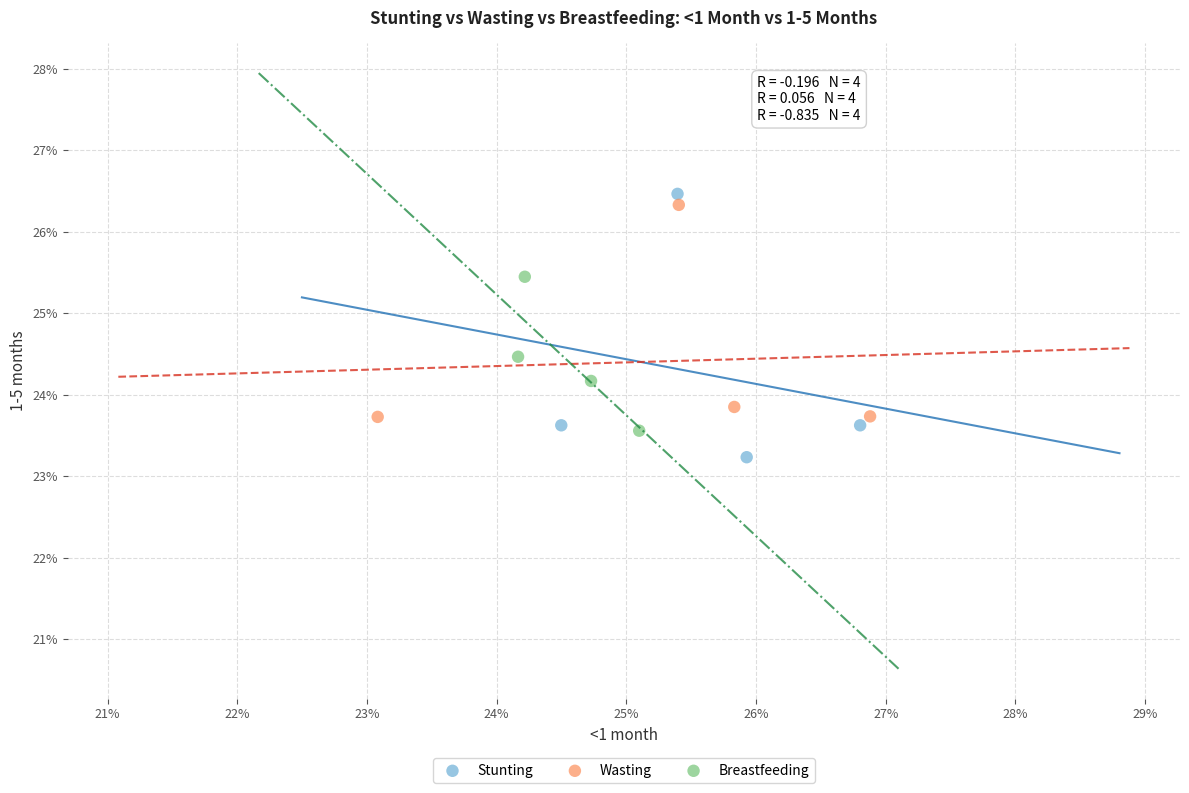

Which series contains the lowest Y value?

Stunting